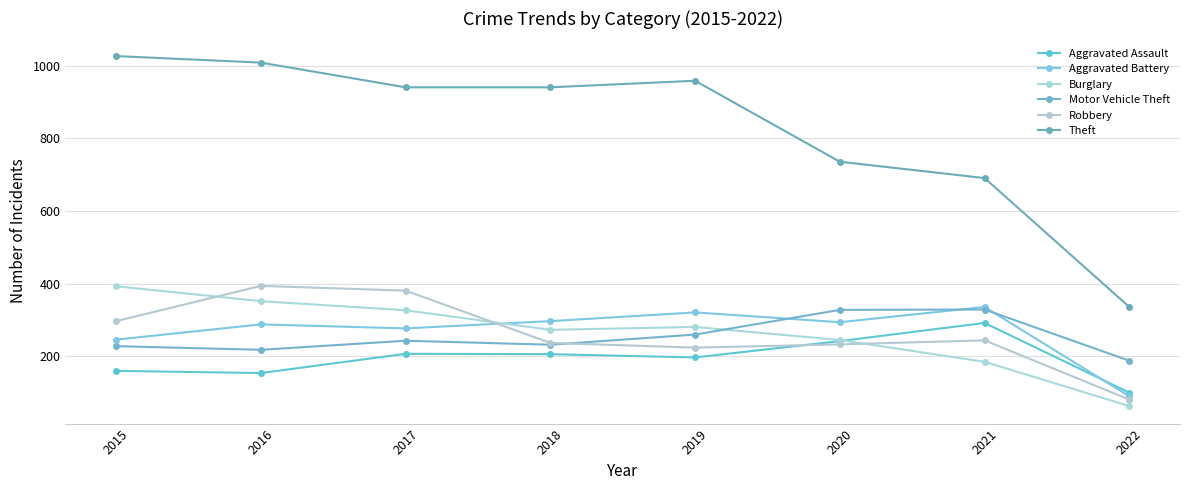

How many lines are shown in the chart?

6